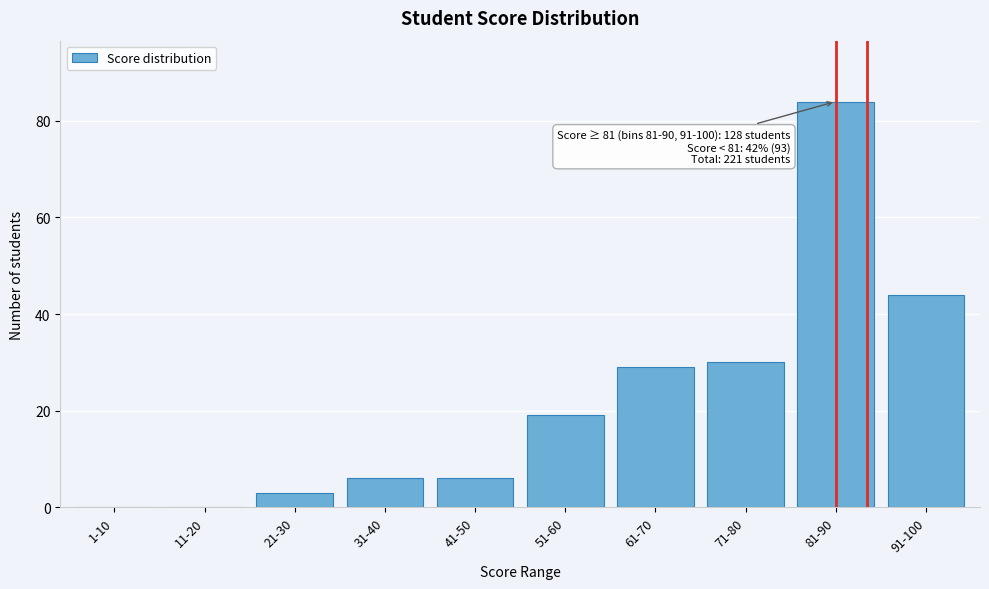

Reading left to right, what are all the values shown in this chart?

1-10=0	11-20=0	21-30=3	31-40=6	41-50=6	51-60=19	61-70=29	71-80=30	81-90=84	91-100=44